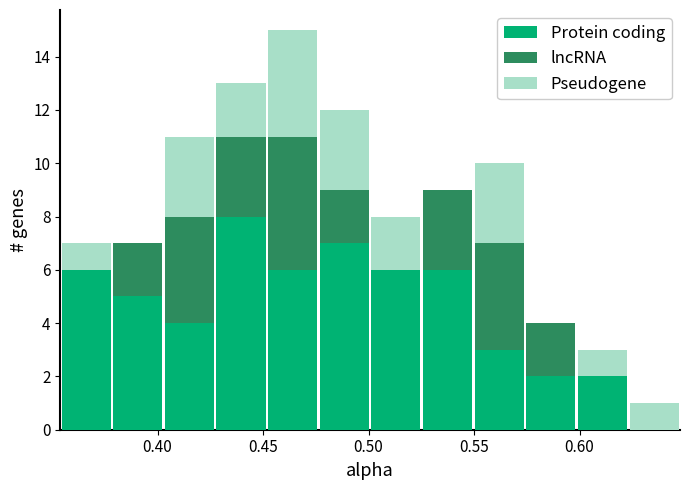

Reading left to right, transcribe this chart: for each stacked bar, give the range it covers on the x-axis and its total height. Neither the bar edges nor the heights are printed on the chart, so give them approximately, as read against the axes.

0.355 to 0.380: 7
0.380 to 0.405: 7
0.405 to 0.425: 11
0.425 to 0.450: 13
0.450 to 0.475: 15
0.475 to 0.500: 12
0.500 to 0.525: 8
0.525 to 0.550: 9
0.550 to 0.575: 10
0.575 to 0.600: 4
0.600 to 0.625: 3
0.625 to 0.650: 1